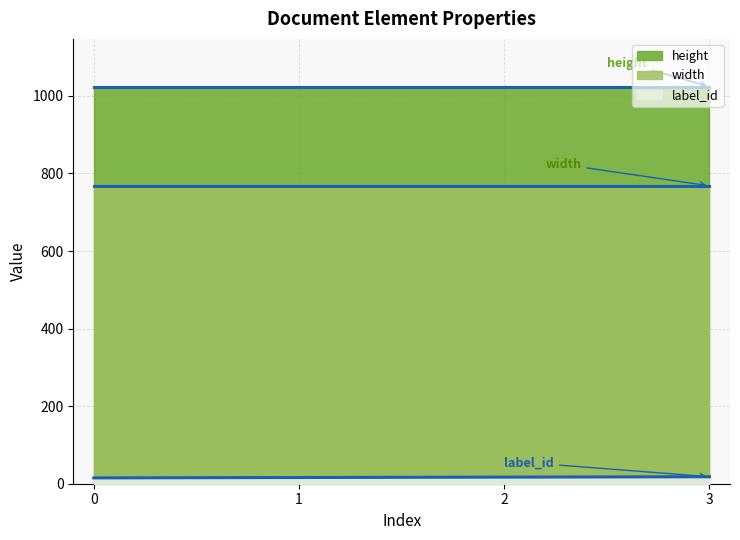

True or false: label_id and height intersect in this chart.

False